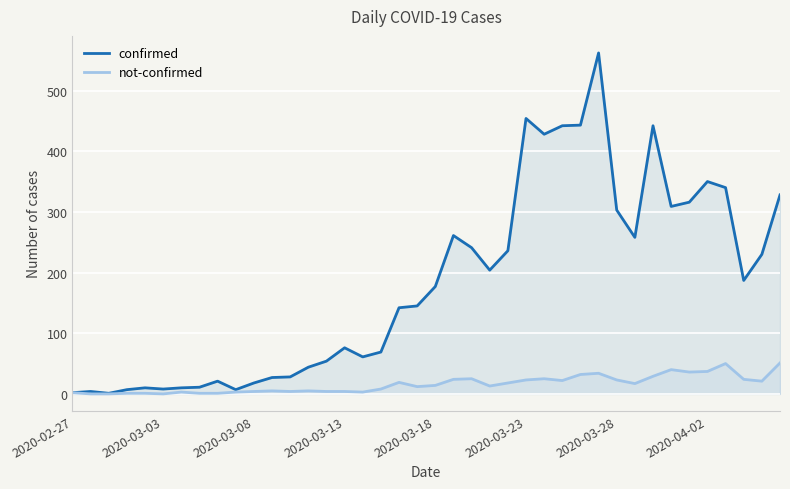

Which series has the largest total across all categories?

confirmed